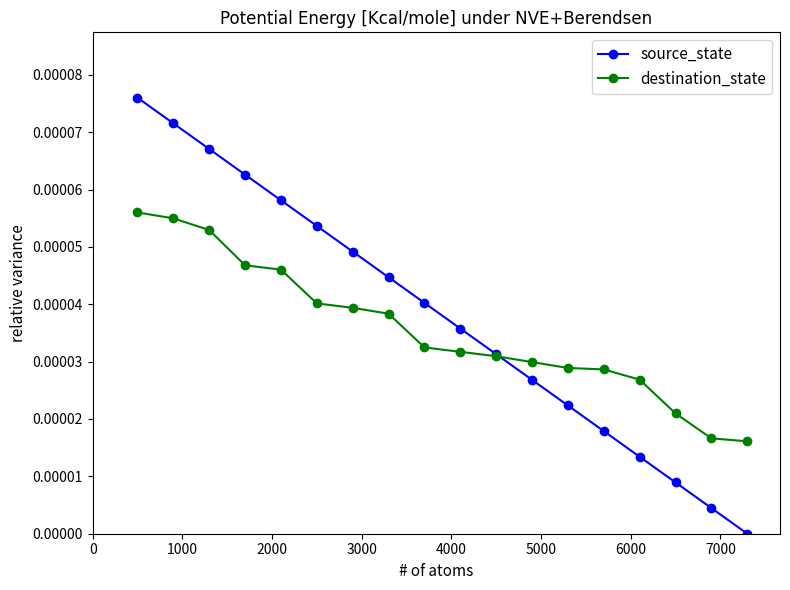

Count the number of data series in this chart.

2